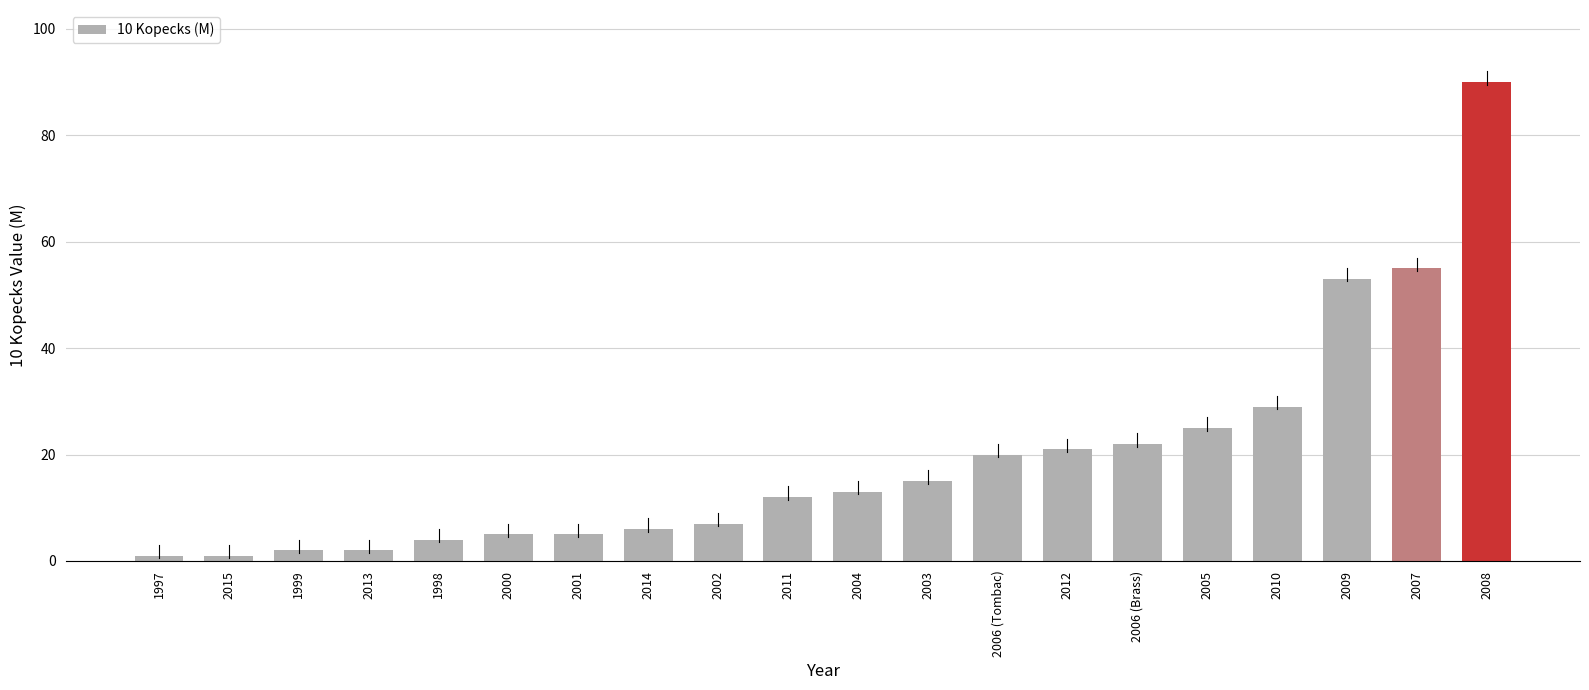

The value at 2006 (Tombac) is 20. True or false?

True